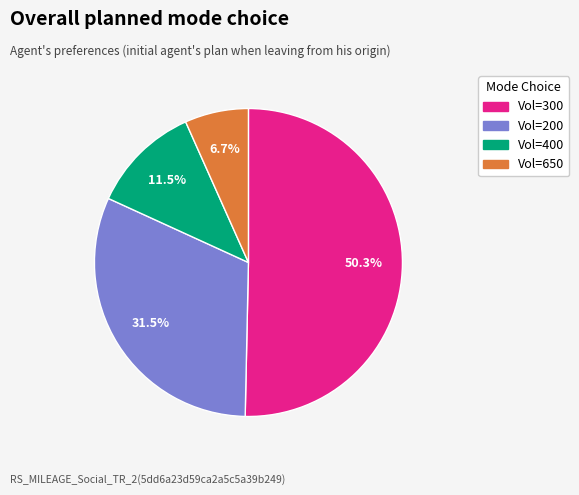

Combined, what portion of the pie is Vol=400 and Vol=200?

43.0%